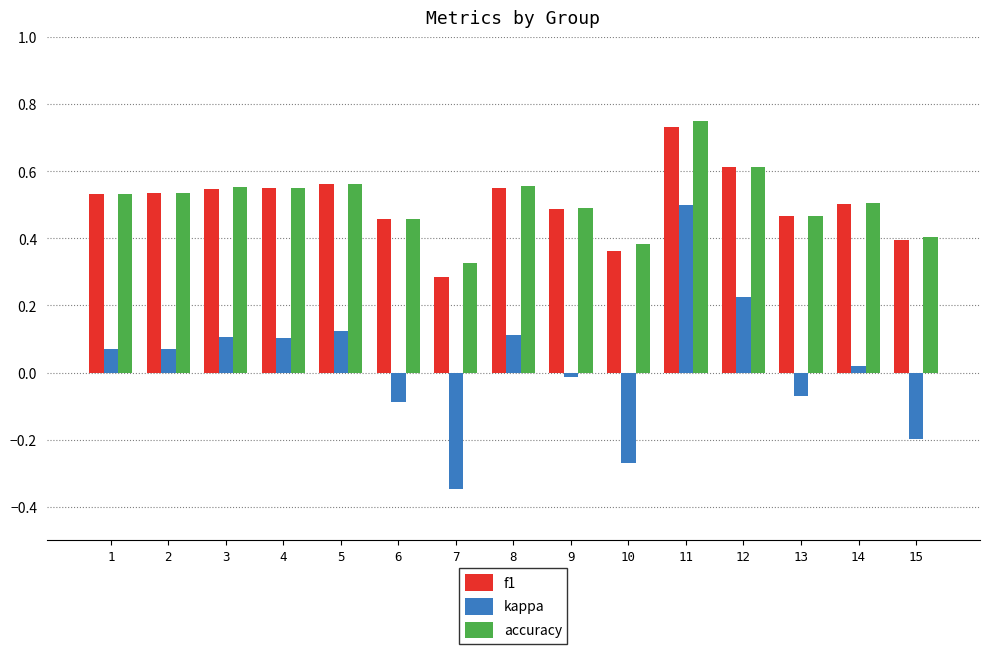

True or false: accuracy has a value of 0.9 at 4.

False